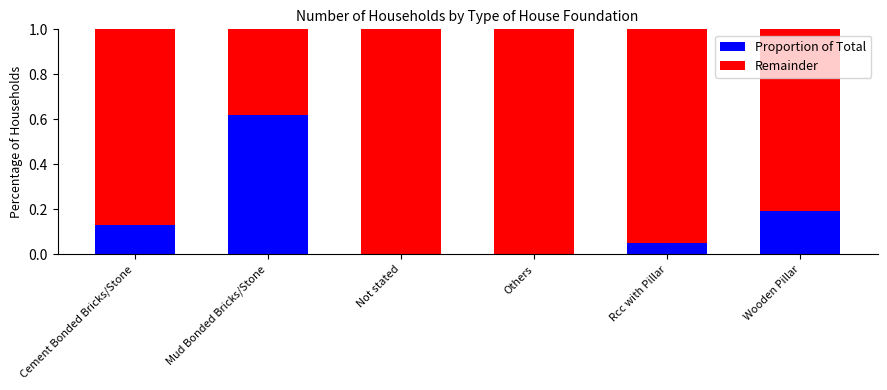

True or false: Proportion of Total has a value of 0.0 at Not stated.

True